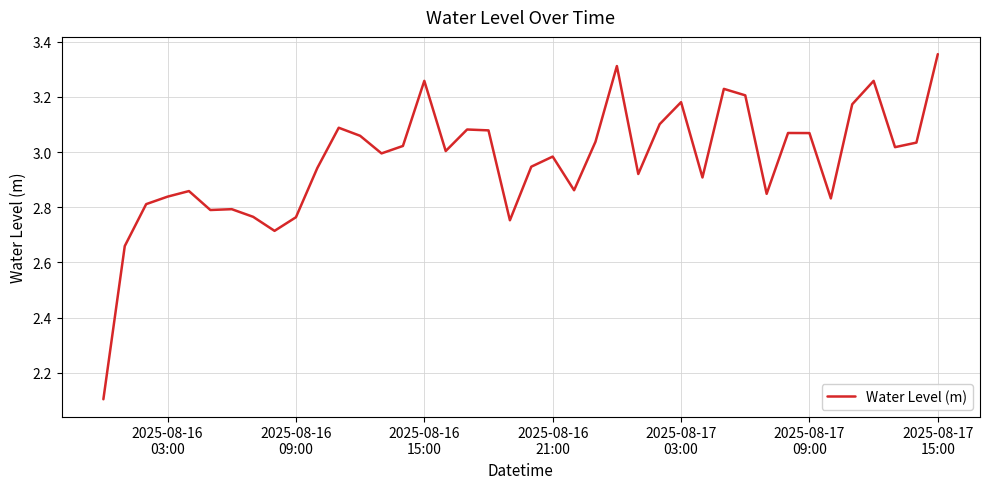

What is the smallest value displayed?

2.1